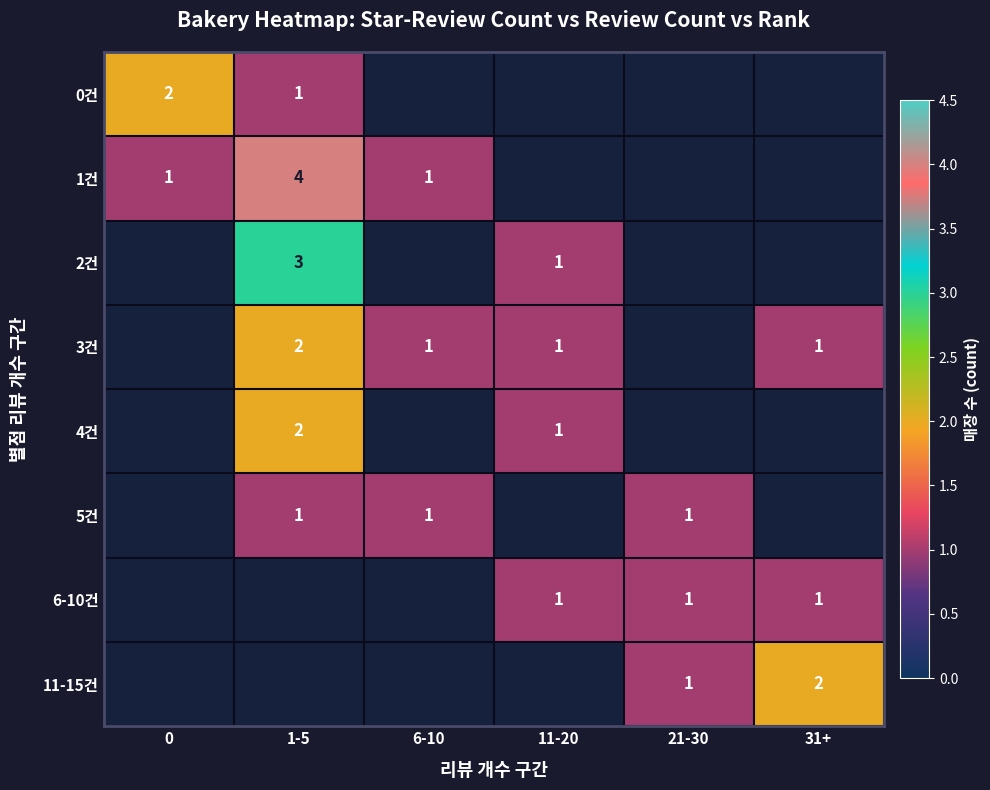

True or false: 6-10건 has a value of 1 at 11-20.

True